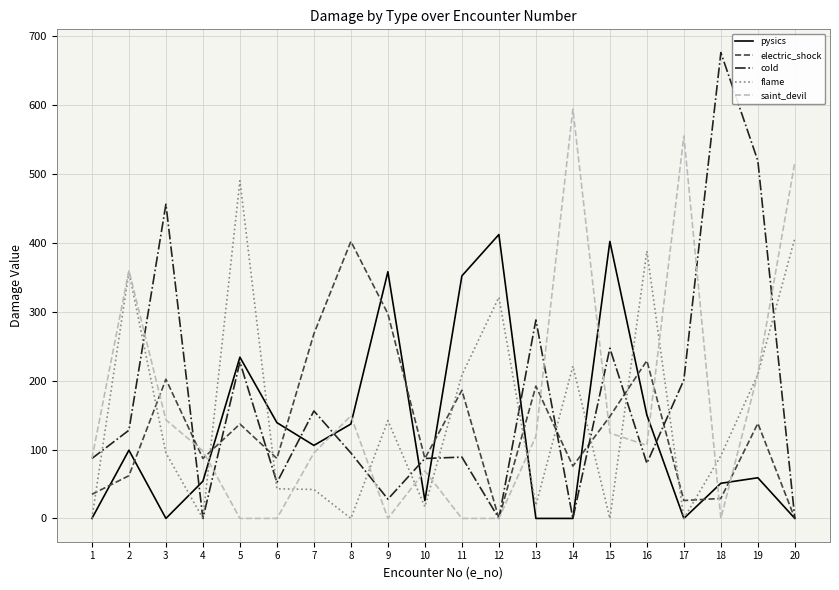

What are all the series names shown in the legend?

pysics, electric_shock, cold, flame, saint_devil